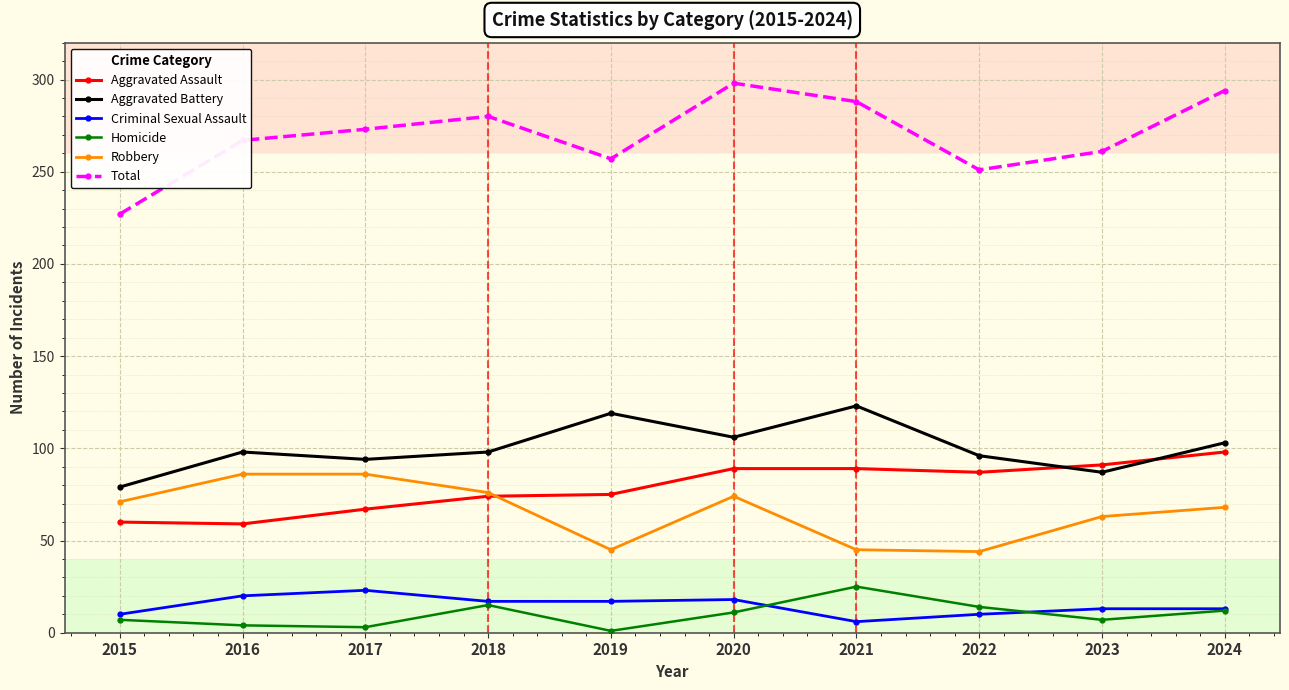

Rank the series at 2023 from highest to lowest value.

Total, Aggravated Assault, Aggravated Battery, Robbery, Criminal Sexual Assault, Homicide